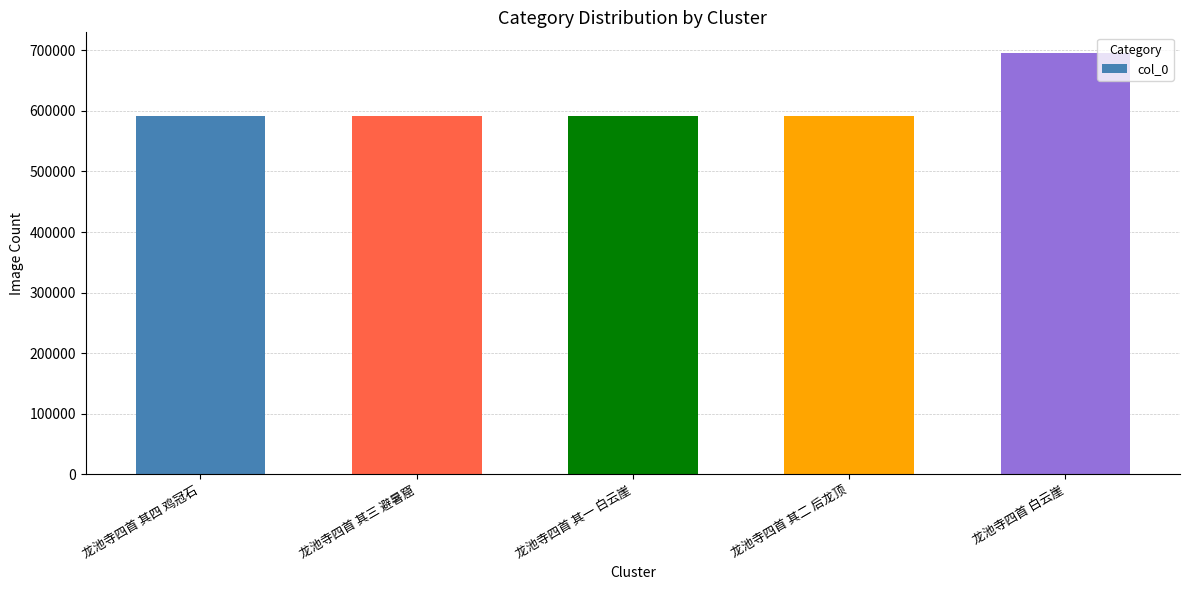

What is the sum of the values at 龙池寺四首 其三 避暑窟 and 龙池寺四首 其一 白云崖?

1181988